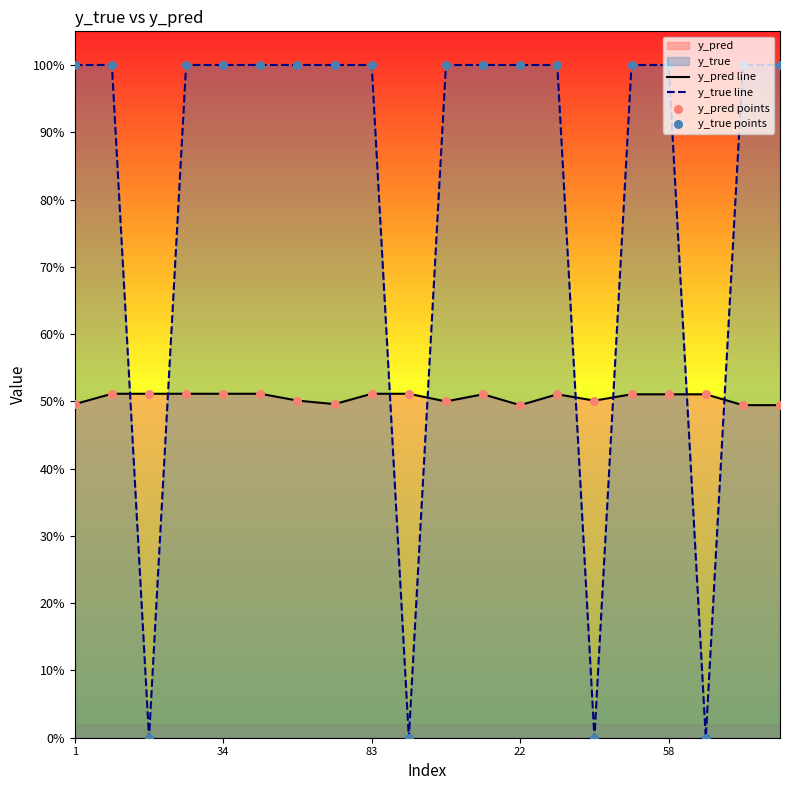

Is the value of y_pred line at 10 greater than the value of y_pred points at 58?

No